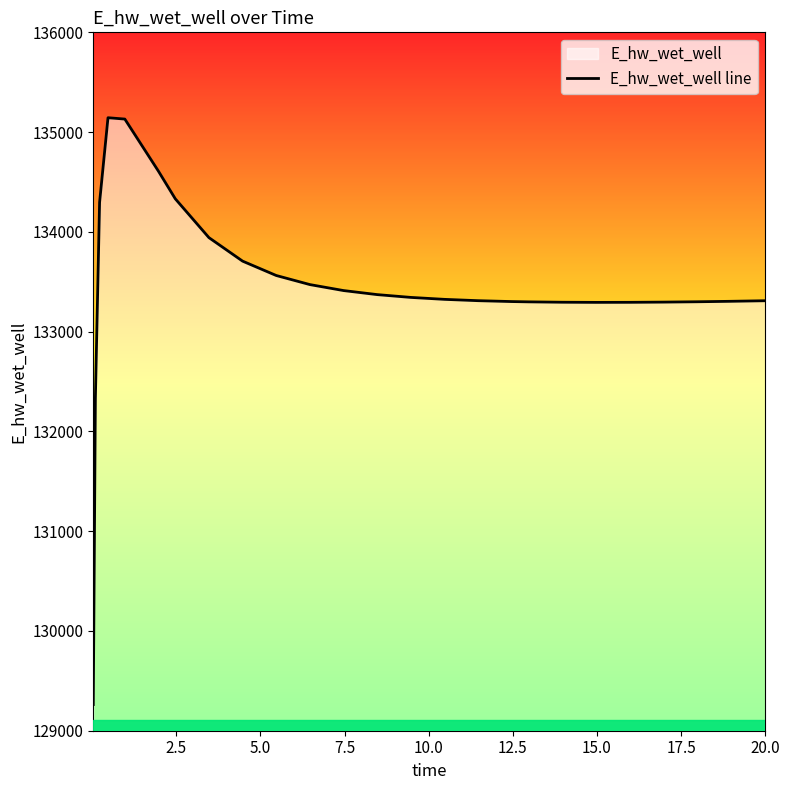

What is the smallest value displayed?

129262.3